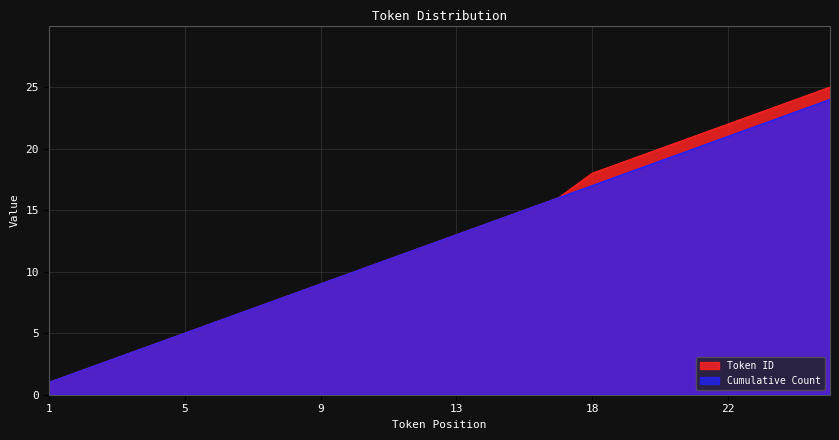

Reading left to right, transcribe all the data shown in this chart.

Token ID: 1	2	3	4	5	6	7	8	9	10	11	12	13	14	15	16	18	19	20	21	22	23	24	25
Cumulative Count: 1	2	3	4	5	6	7	8	9	10	11	12	13	14	15	16	17	18	19	20	21	22	23	24